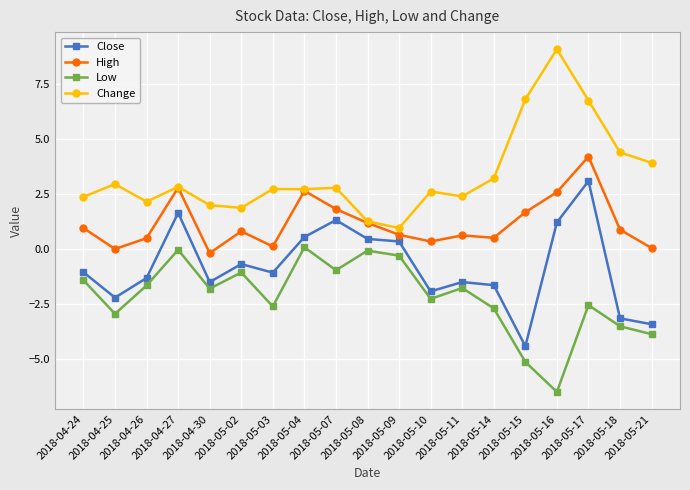

At which label does Close reach its peak?

2018-05-17